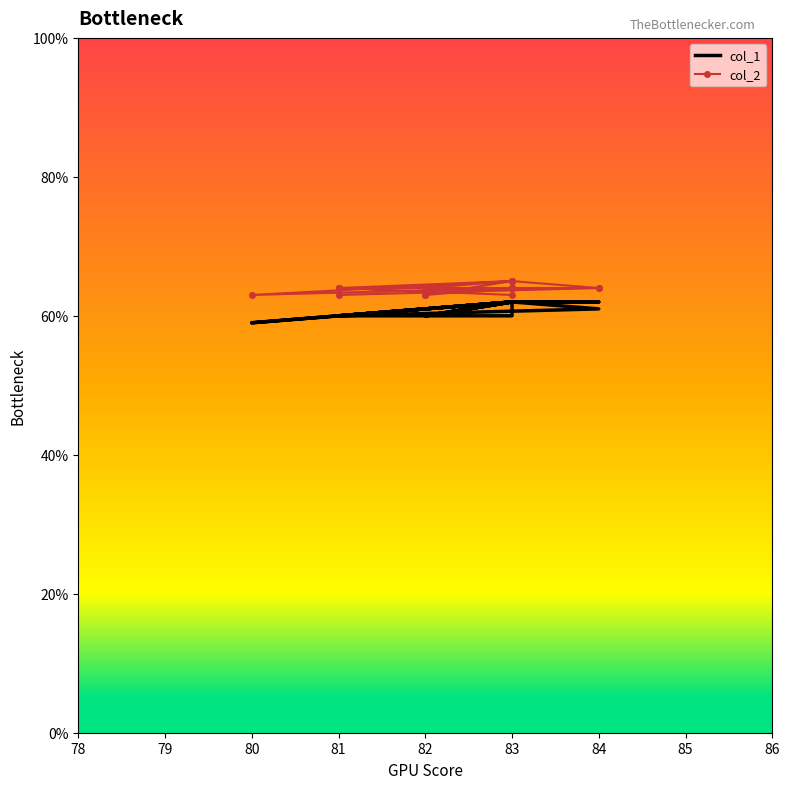

List the series in order of their peak value, highest first.

col_2, col_1